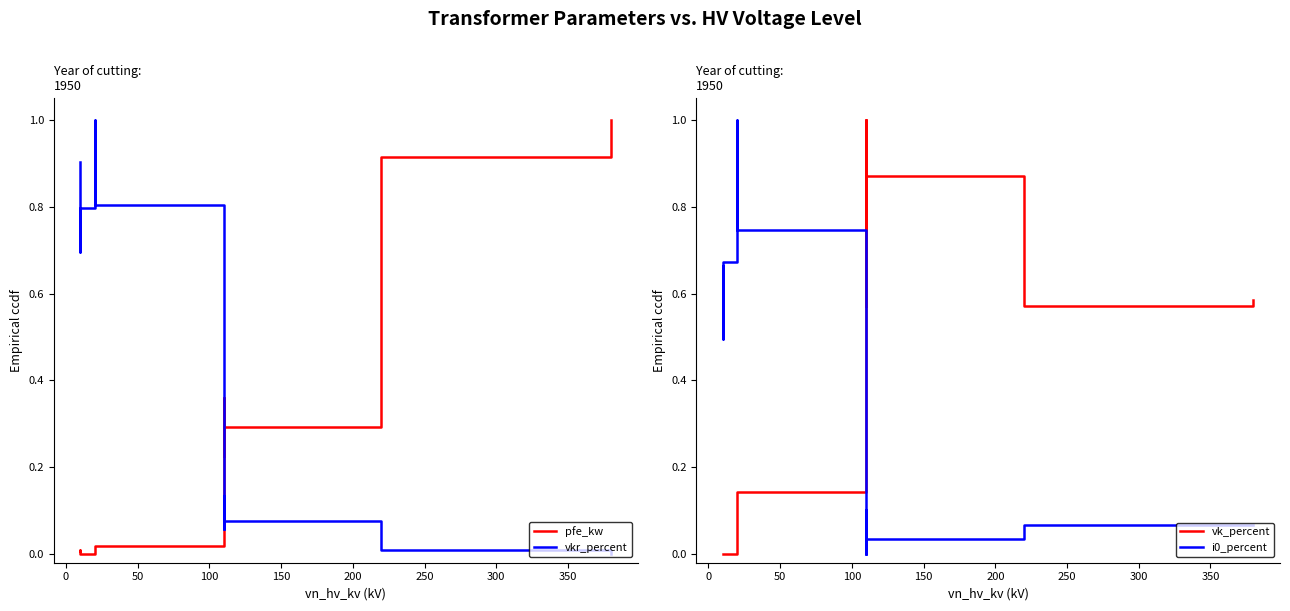

How many data points does each series have?

14